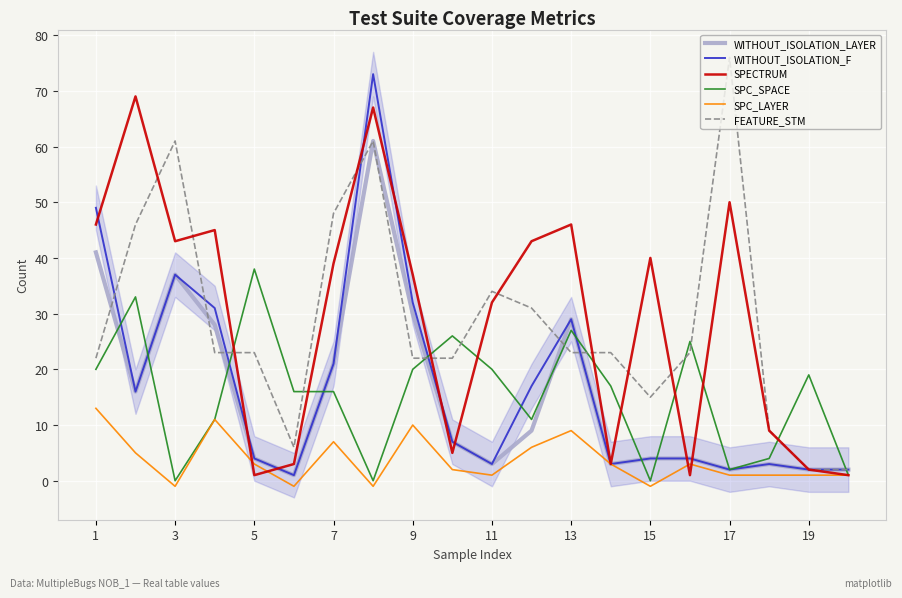

Is it true that FEATURE_STM equals 26 at 15?

False